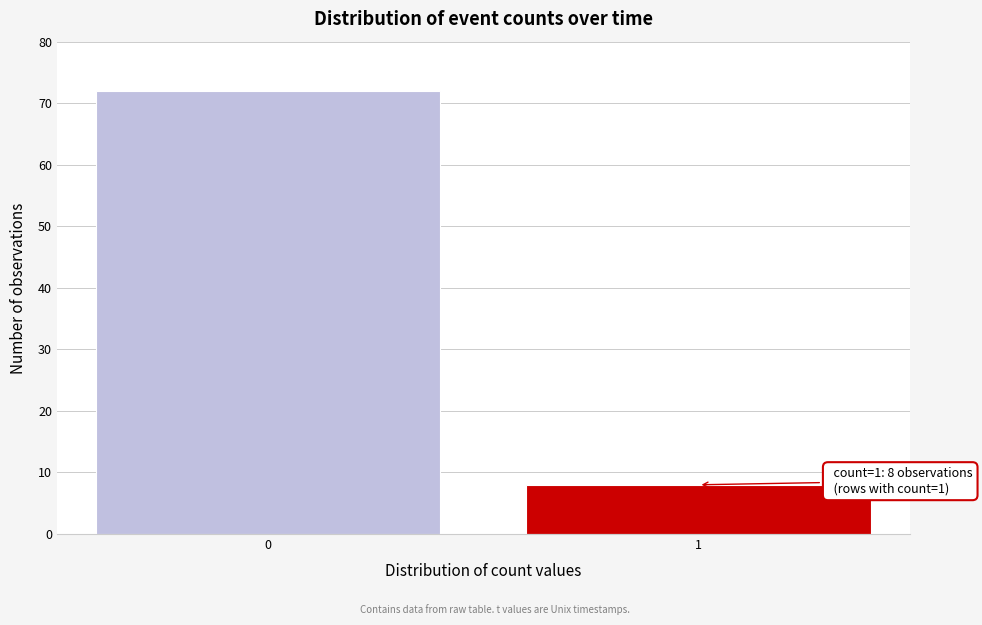

Reading left to right, what are all the values shown in this chart?

0=72	1=8